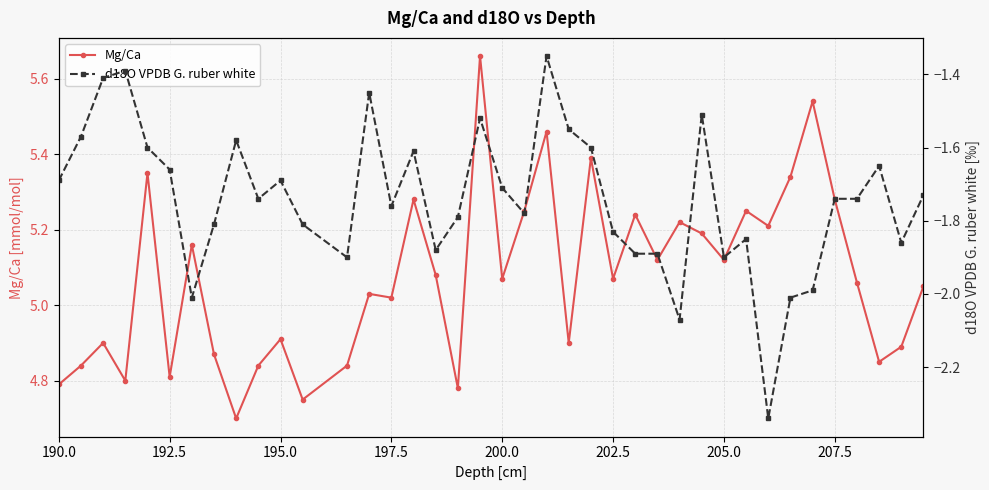

What is the lowest value of the Mg/Ca series?

4.7